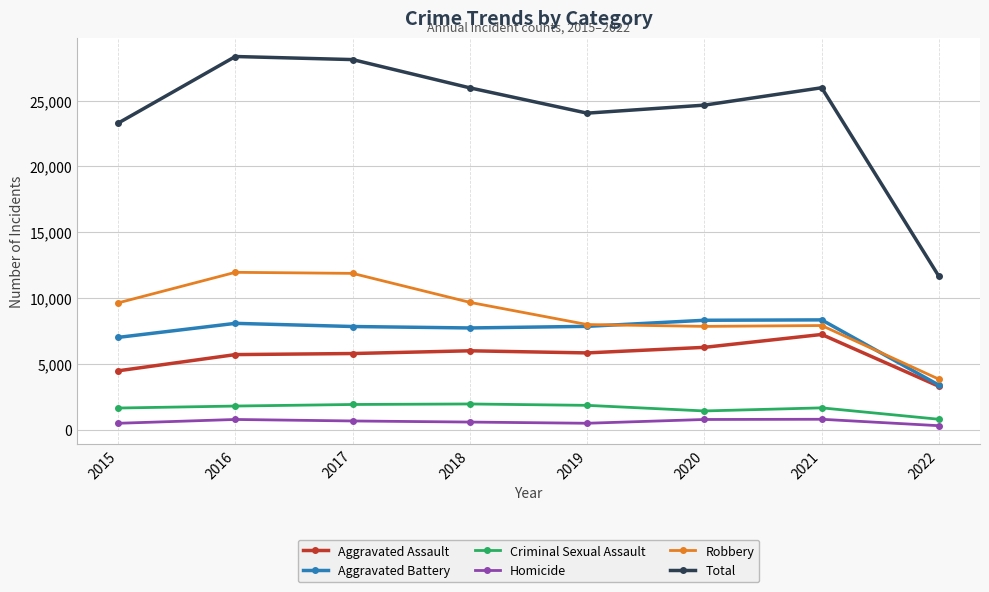

True or false: Homicide and Criminal Sexual Assault intersect in this chart.

False